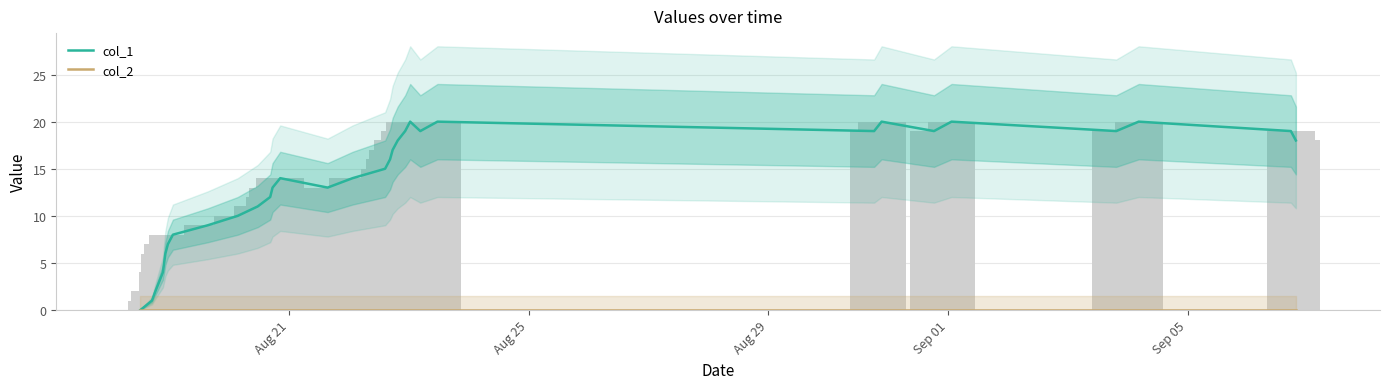

What is the maximum value shown in the chart?

20